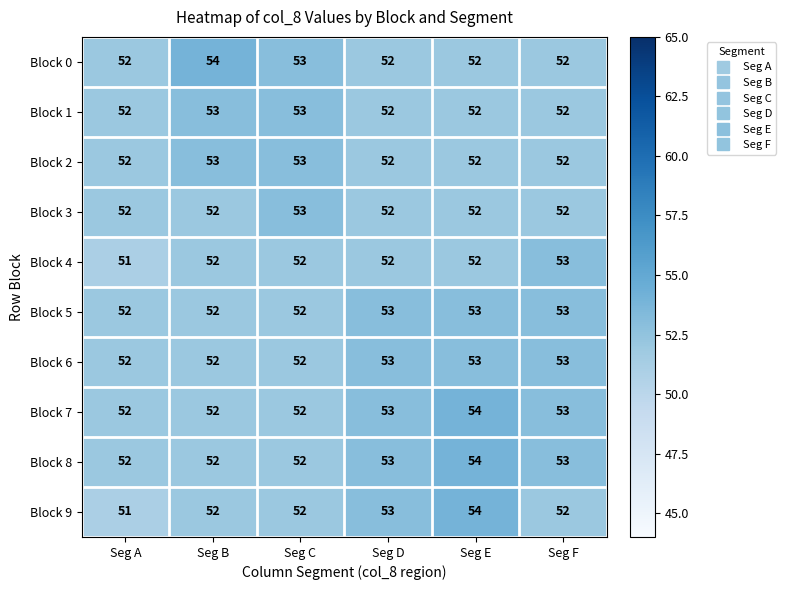

The Block 8 series shows 53 at Seg D. True or false?

True